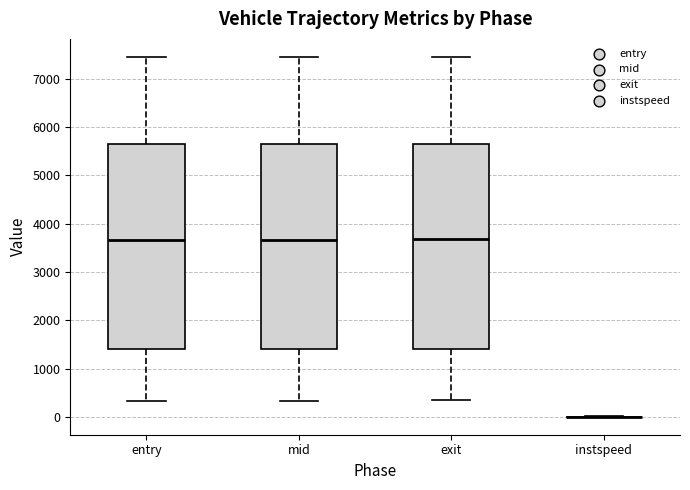

Reading left to right, read every box against the y-axis: the position of its median line, the range the box covers, and the ends of its whiskers. The values are not printed on the chart, so give them approximately, as read against the axis.

entry: median 3700, box 1400 to 5600, whiskers 300 to 7400
mid: median 3700, box 1400 to 5600, whiskers 300 to 7400
exit: median 3700, box 1400 to 5600, whiskers 300 to 7400
instspeed: box collapsed to a line at 0, whiskers 0 to 0